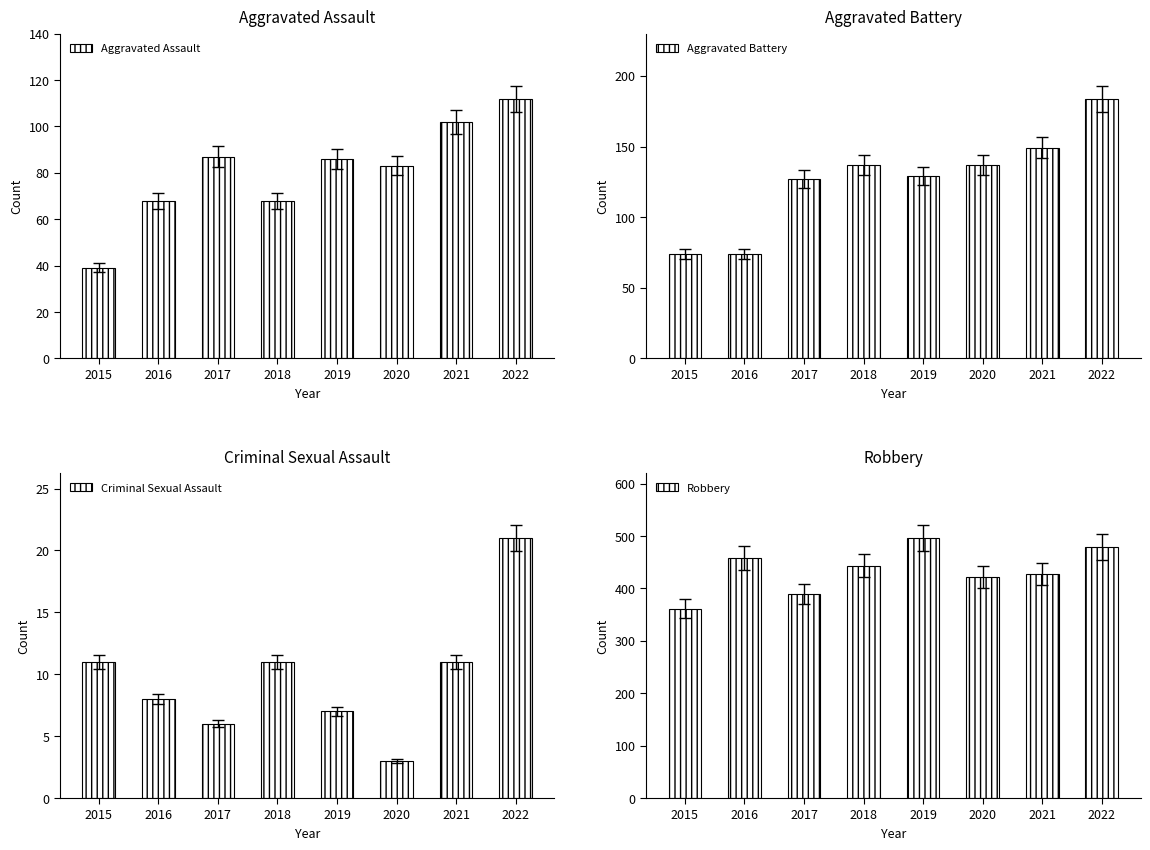

Are the bars horizontal?

No